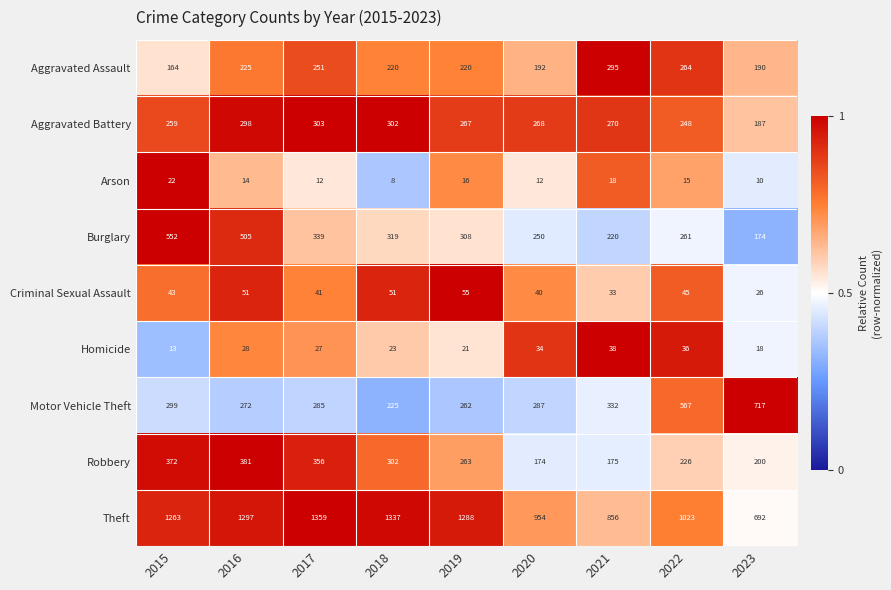

Which series has the largest total across all categories?

Theft